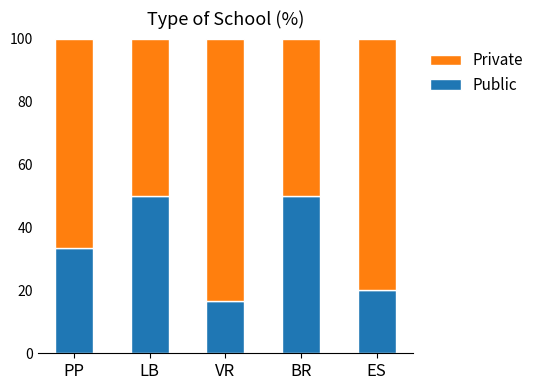

How many data points does each series have?

5